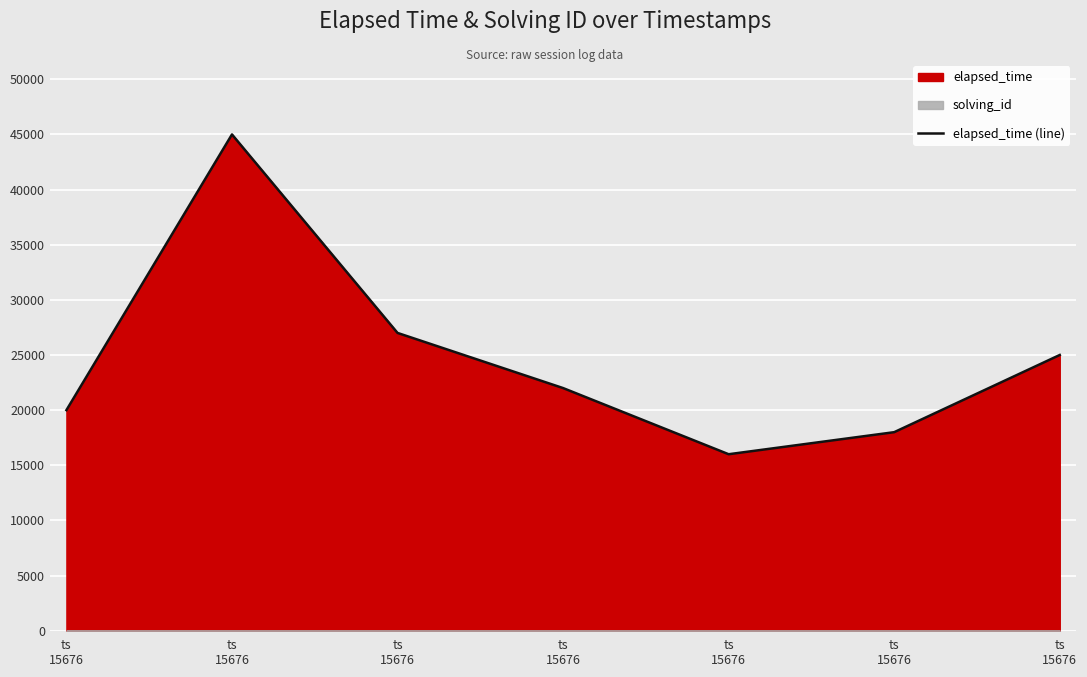

Count the number of values greater than 22000.

3